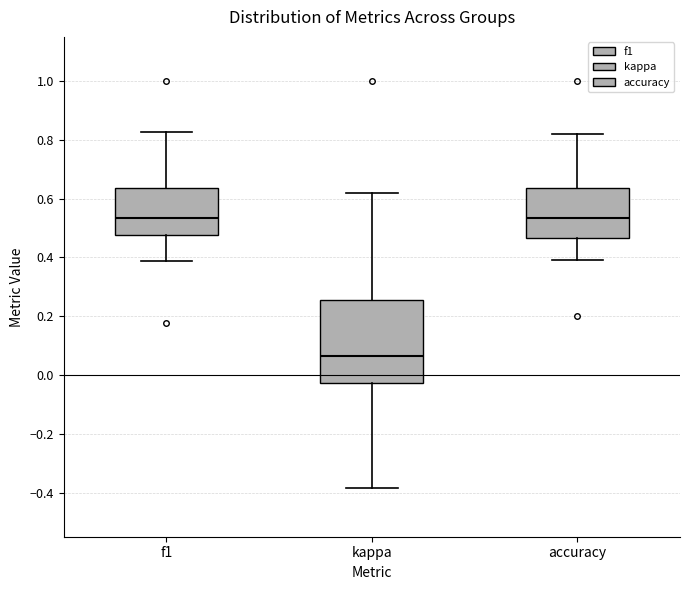

Which box's median line is the lowest?

kappa